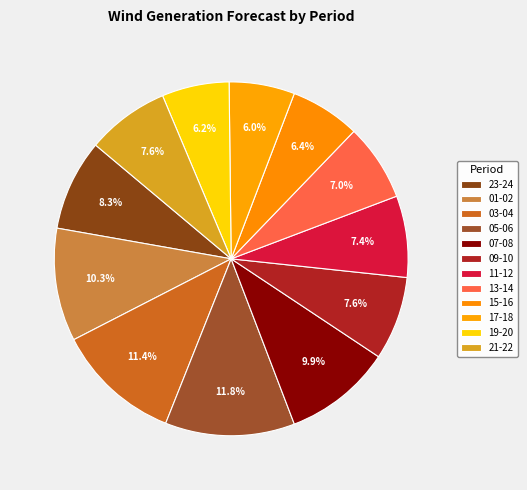

Count the number of slices in the pie.

12